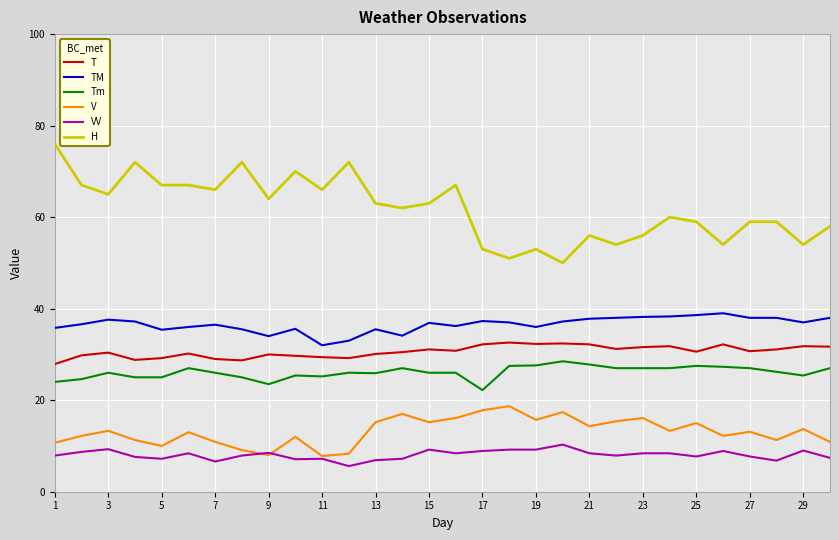

True or false: T and VV cross at least once.

False